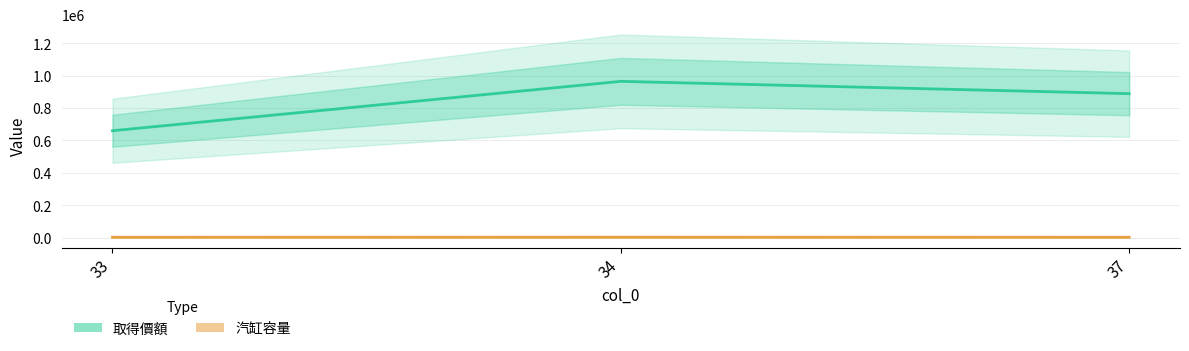

What is the value of the 取得價額 point at the 2nd from the left?

965000